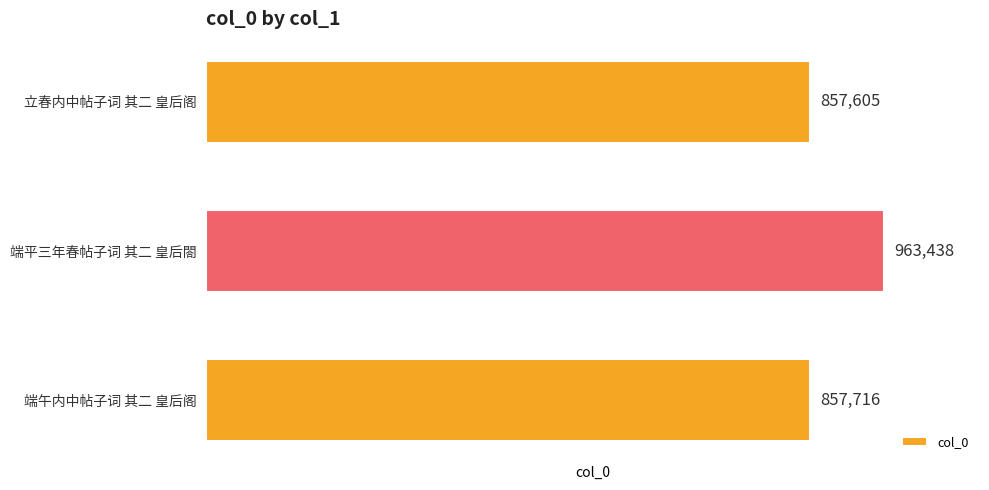

Which has a higher value, 端平三年春帖子词 其二 皇后閤 or 立春内中帖子词 其二 皇后阁?

端平三年春帖子词 其二 皇后閤